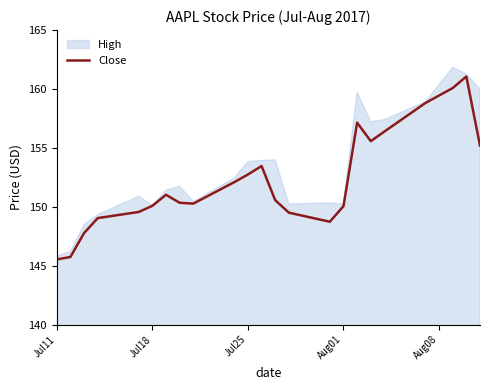

What is the highest value of the Close series?

161.1